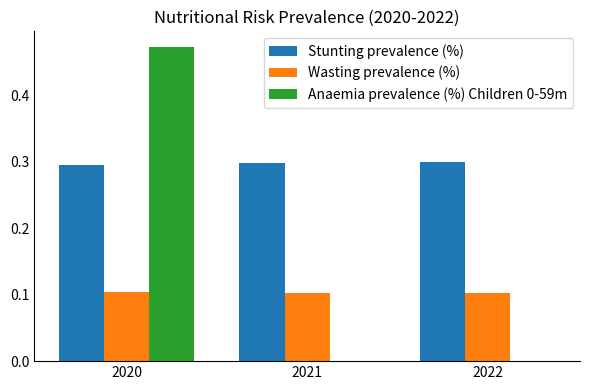

Count the number of categories in the chart.

3